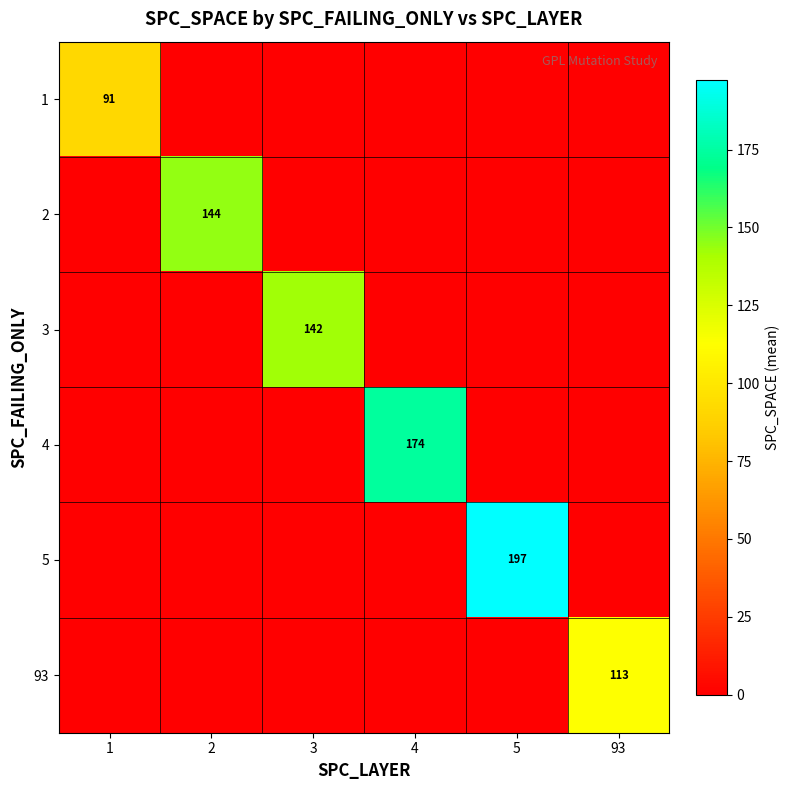

The 5 series shows 197 at 5. True or false?

True